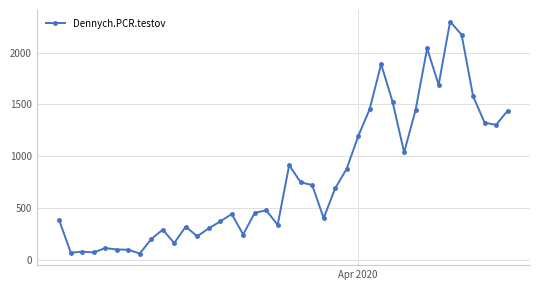

What is the sum of all values?

31491